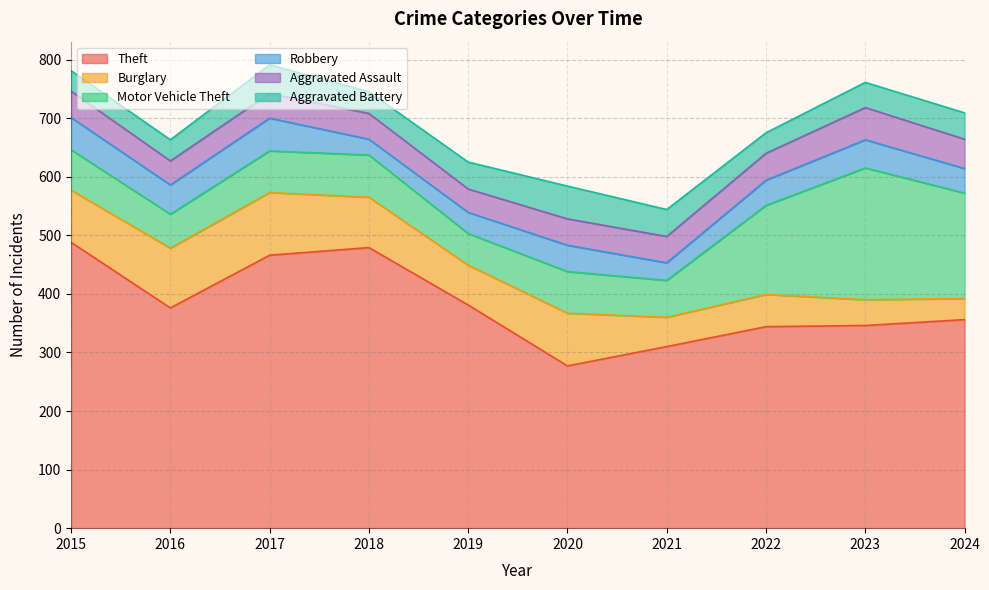

What is the total value across all series at 2019?

625